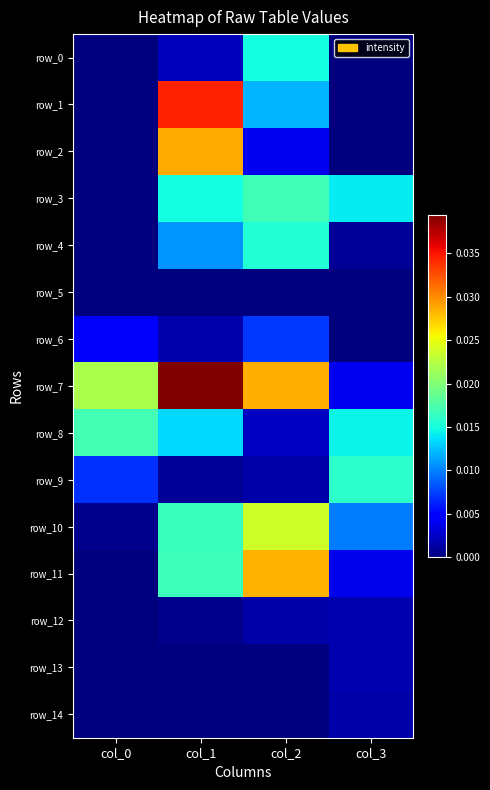

Which category has the highest value in the row_14 series?

col_3